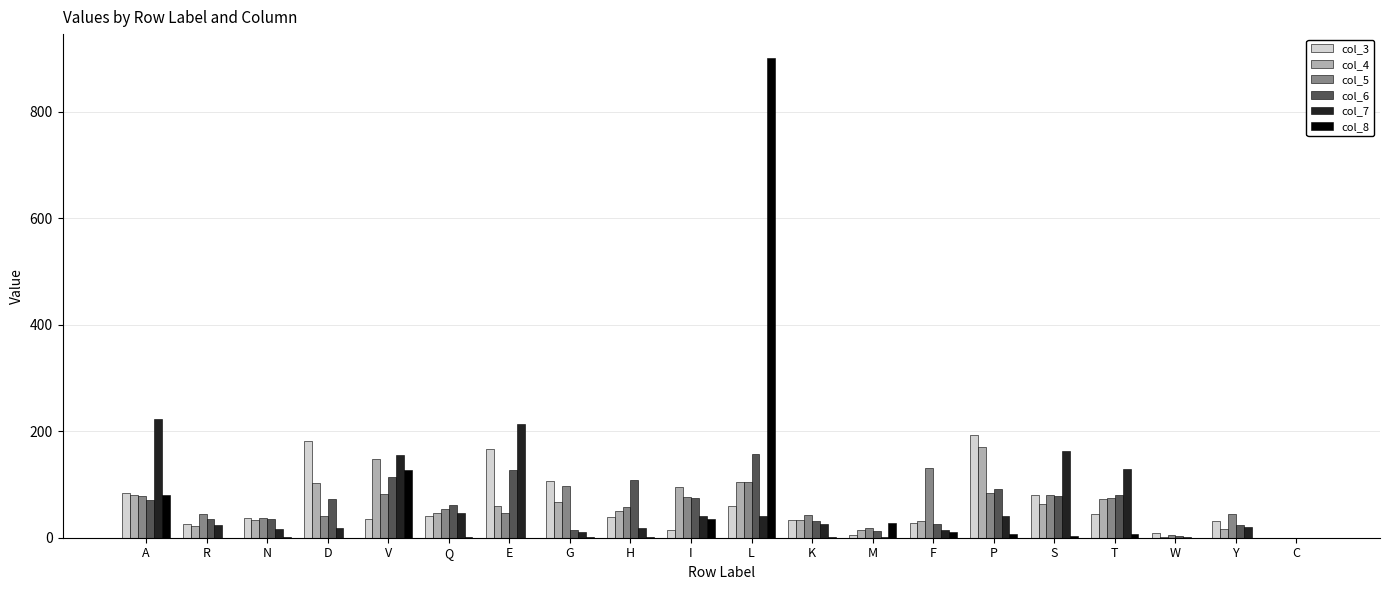

What is the total value across all series at R?

151.9